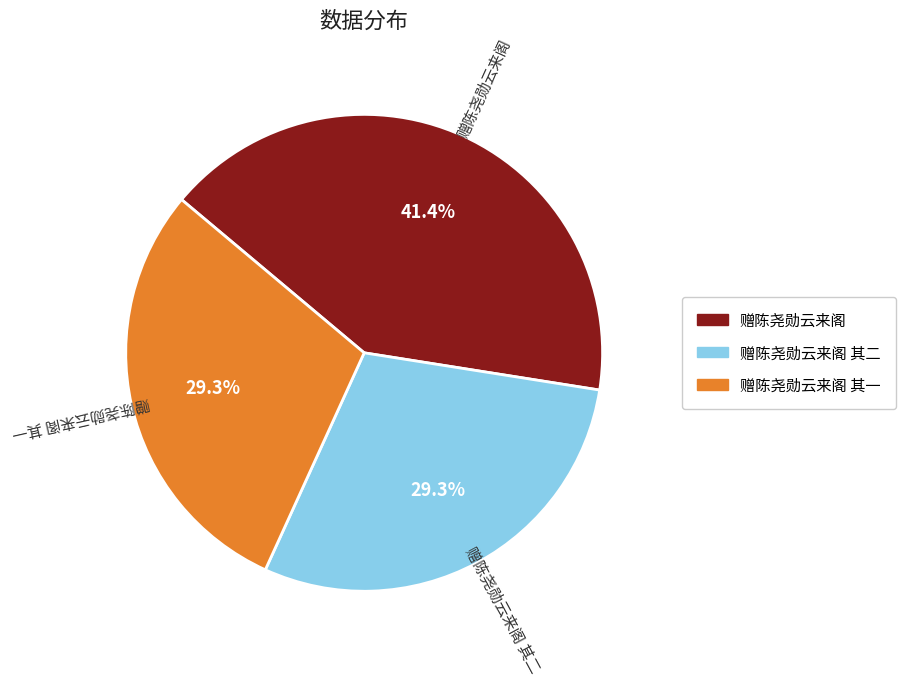

Is it true that 赠陈尧勋云来阁 其二 is 35% of the pie?

False